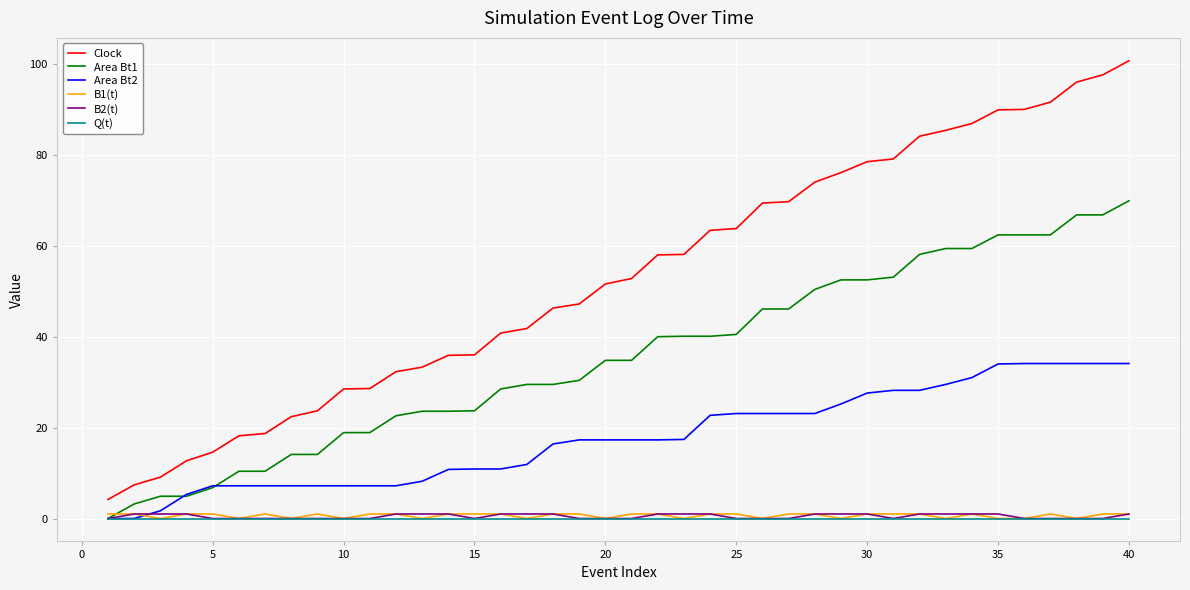

Which series has the largest range (max minus min)?

Clock